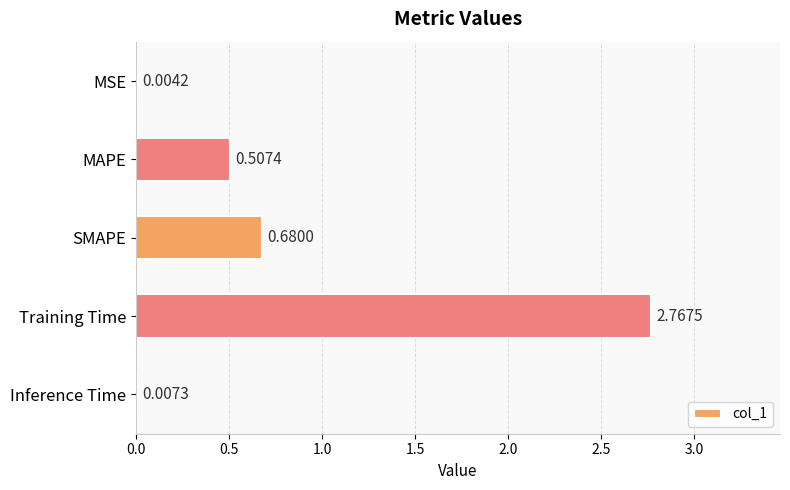

What is the sum of the values at Training Time and MAPE?

3.3